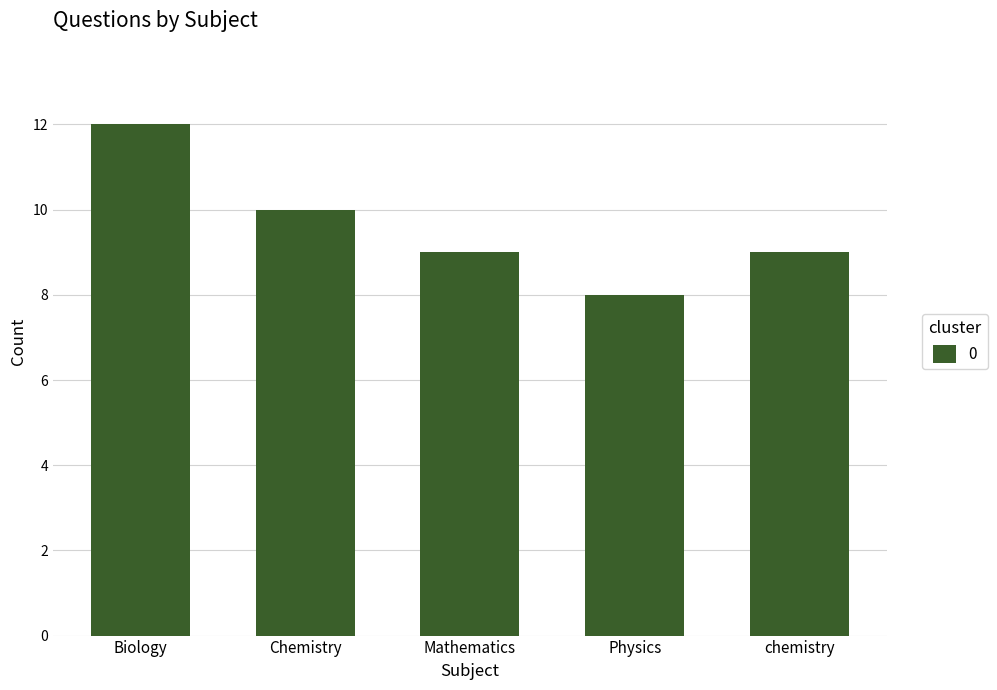

What is the approximate value at Biology?

12